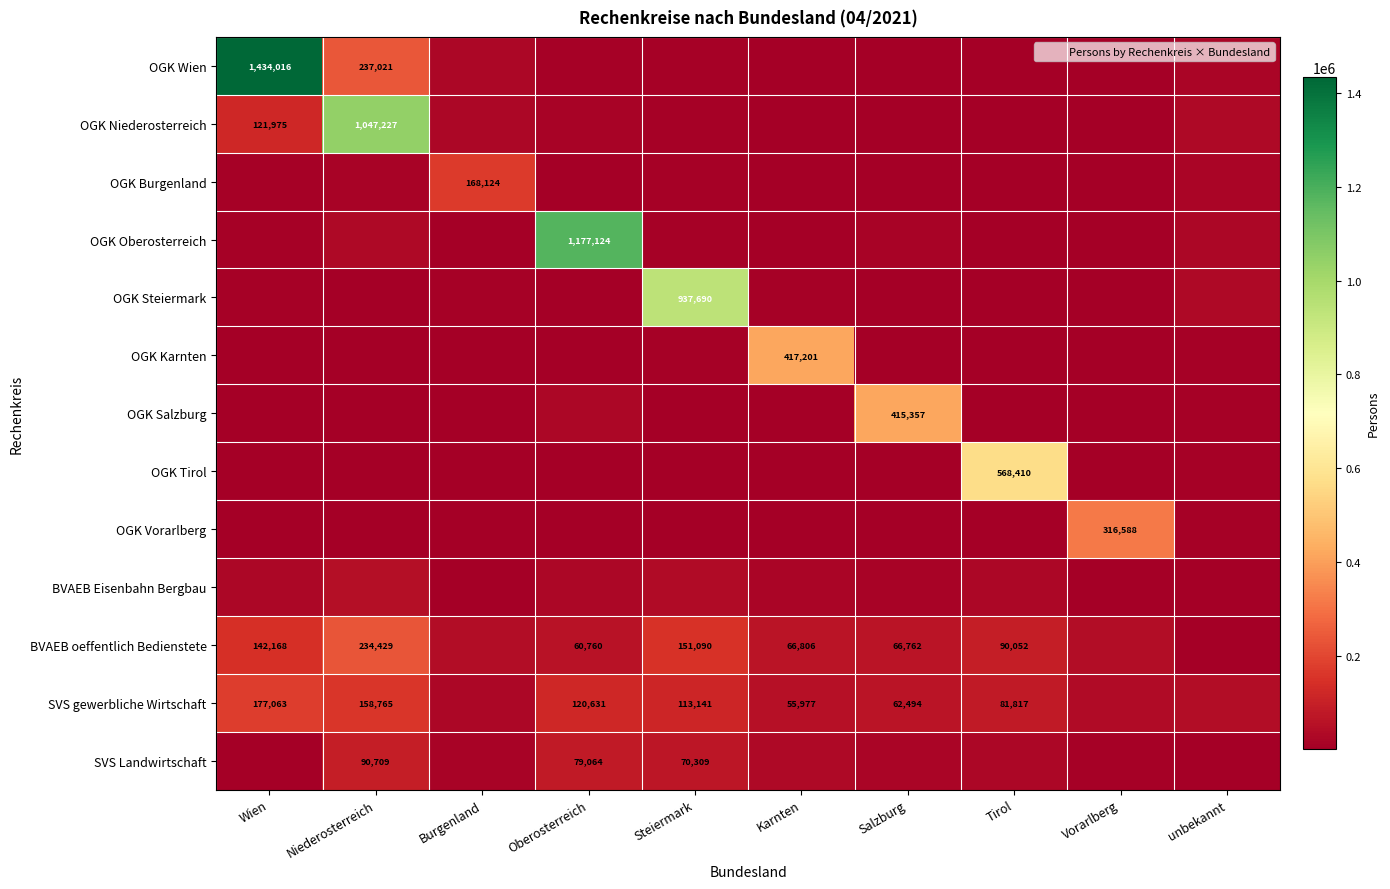

Is it true that OGK Karnten equals 707288 at Karnten?

False